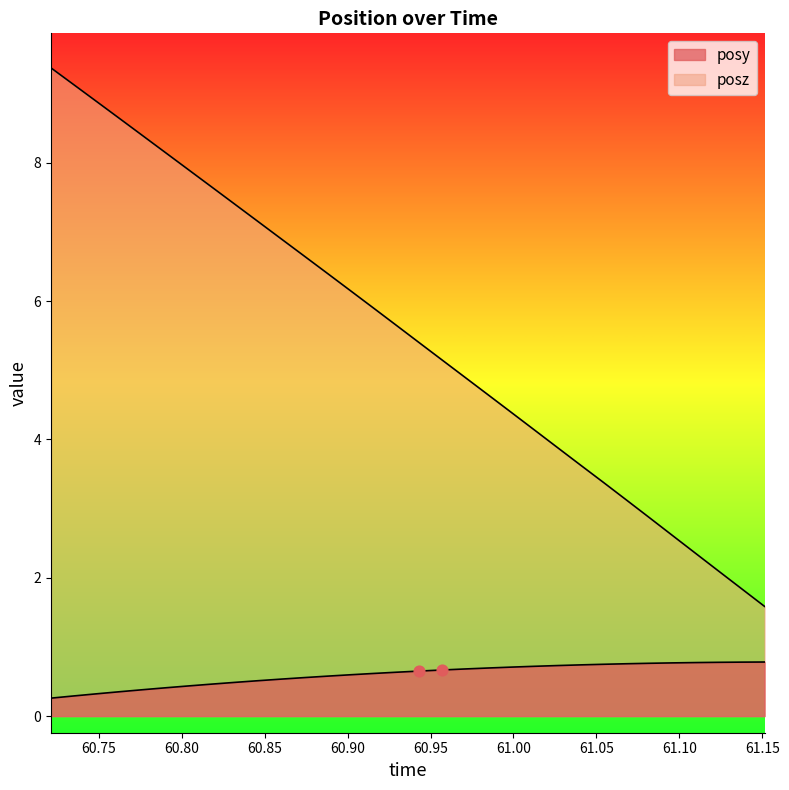

How many lines are shown in the chart?

2